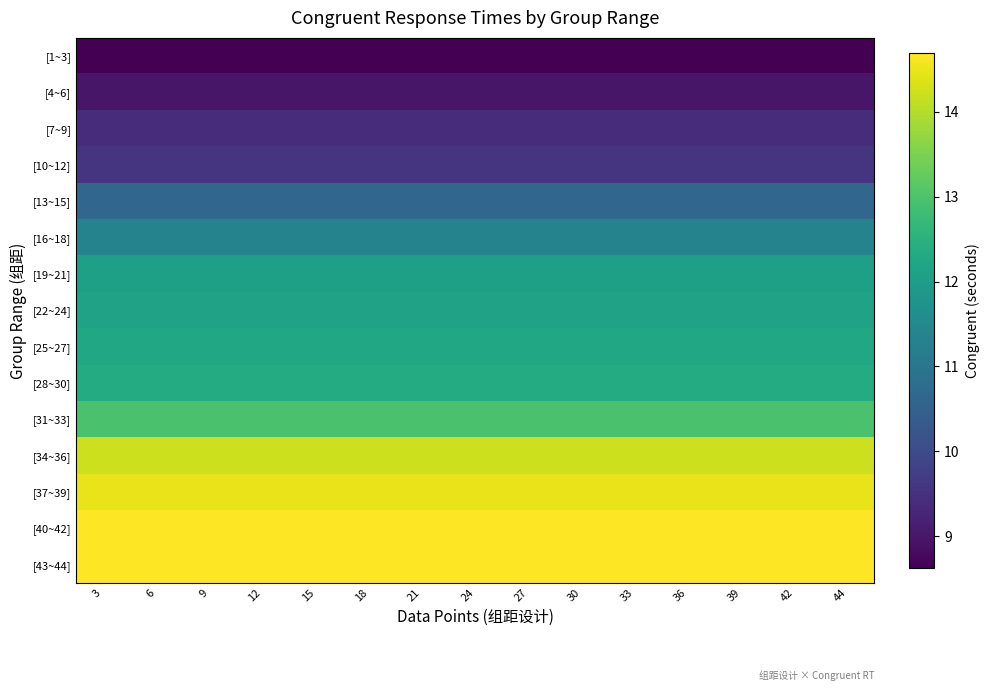

What is the spread (max minus min) of values at 33?

6.1